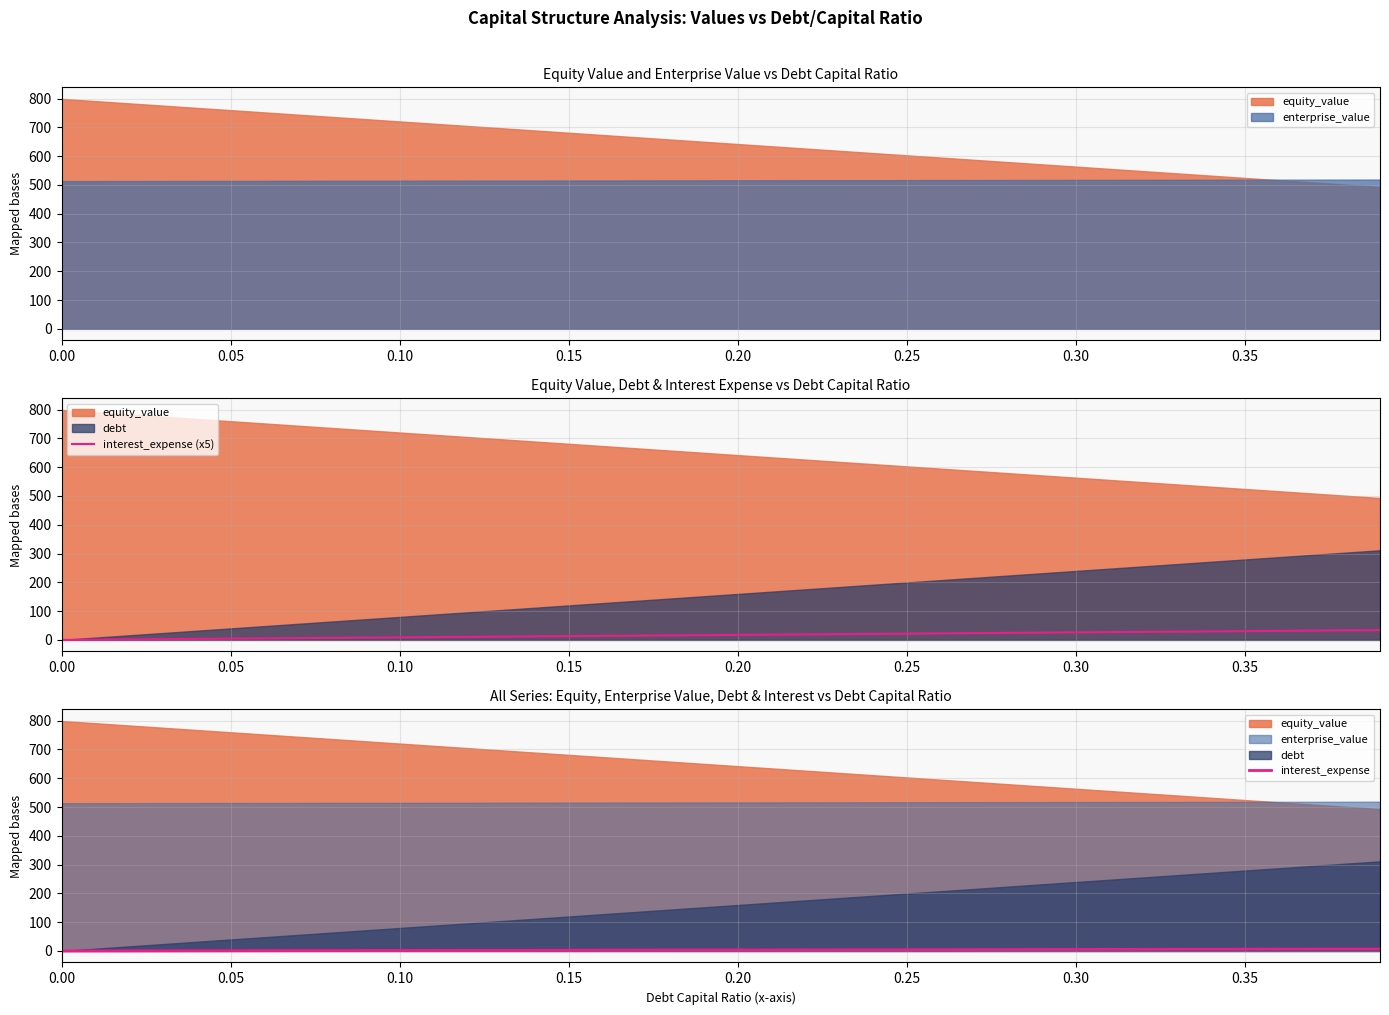

What is the highest value of the interest_expense (x5) series?

33.9